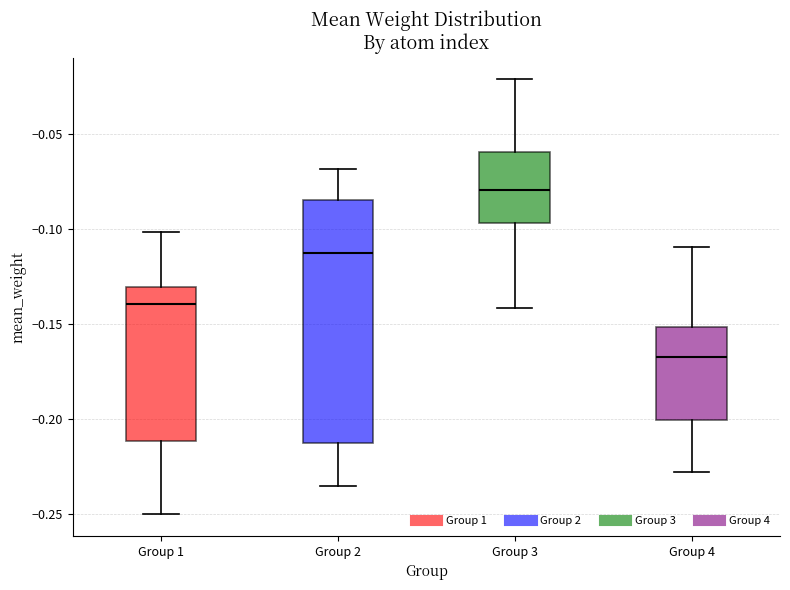

Where does the median line of the box for Group 1 sit on the y-axis? The values are not printed on the chart, so give them approximately, as read against the axis.

-0.140